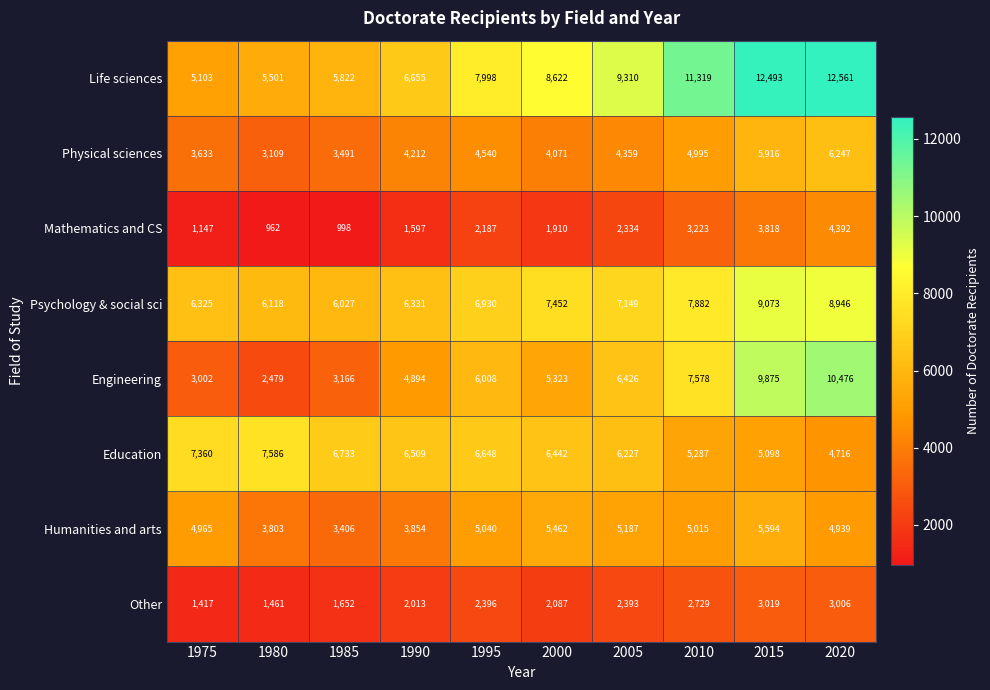

The value of Life sciences at 1995 is 7998. True or false?

True